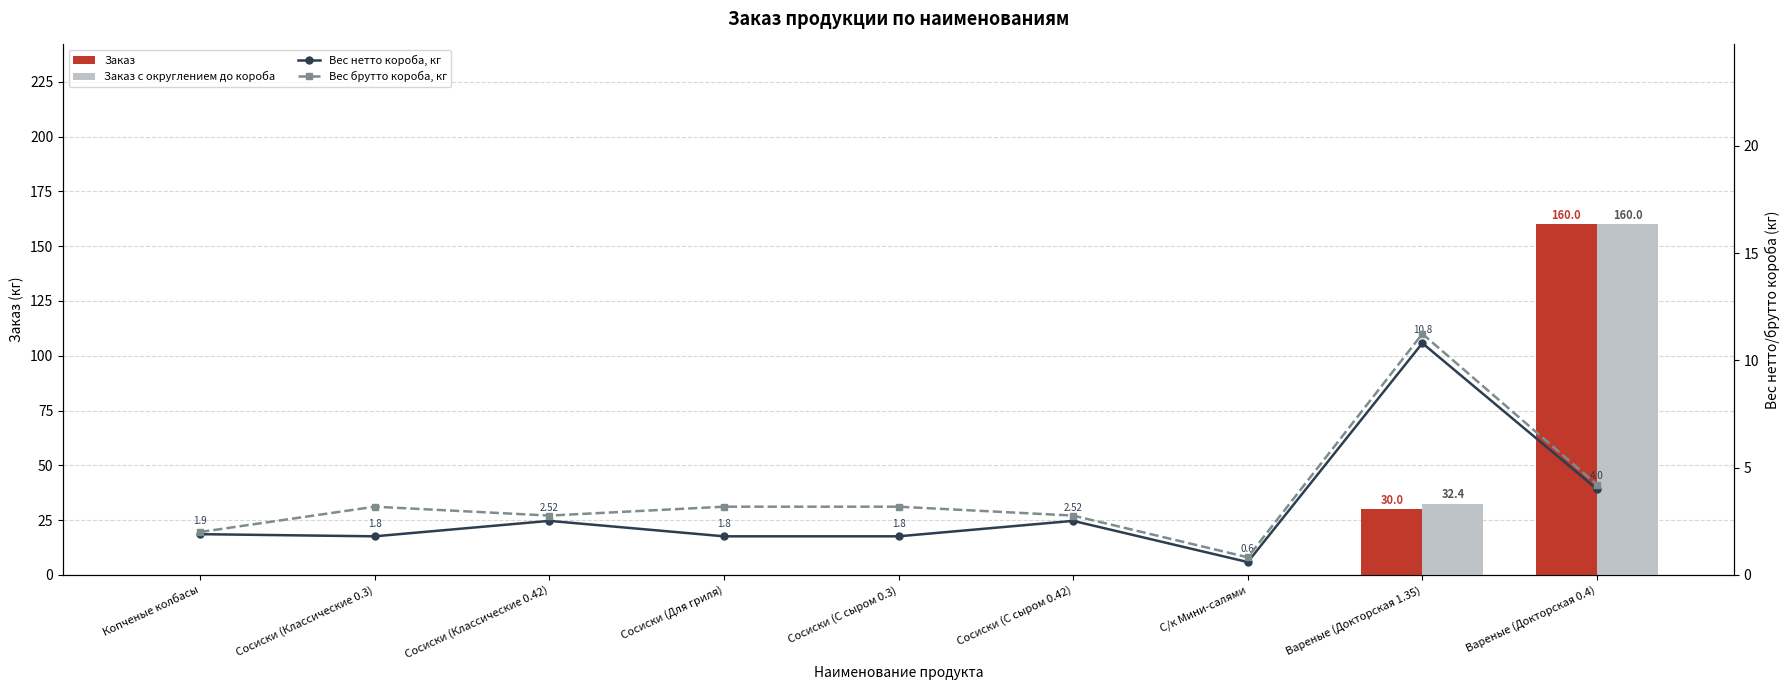

Is the value of Вес нетто короба, кг at Вареные (Докторская 1.35) greater than the value of Заказ с округлением до короба at Сосиски (Классические 0.3)?

Yes